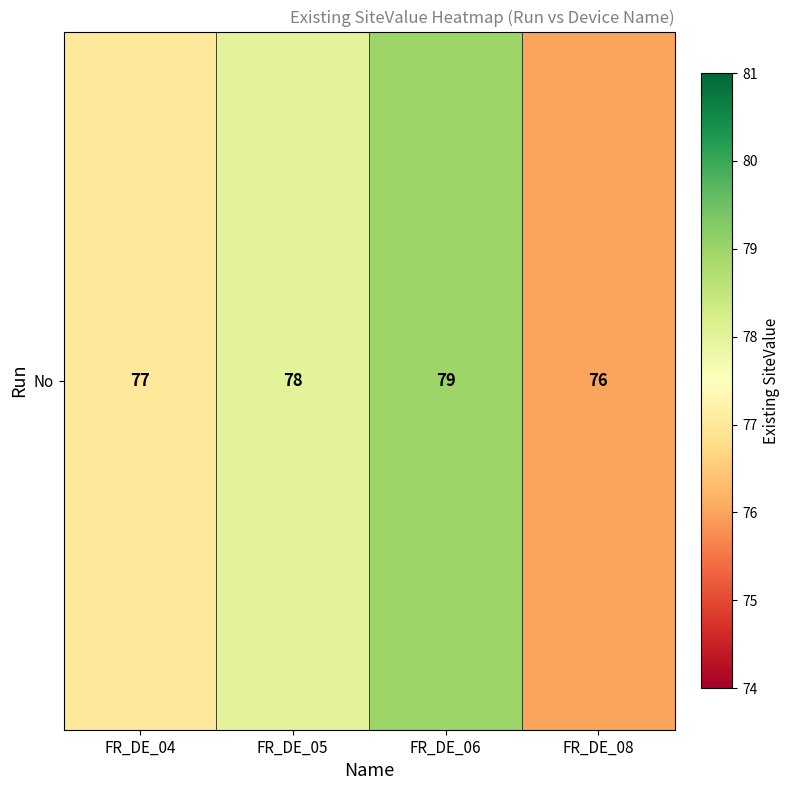

Rank the categories by value from highest to lowest.

FR_DE_06, FR_DE_05, FR_DE_04, FR_DE_08